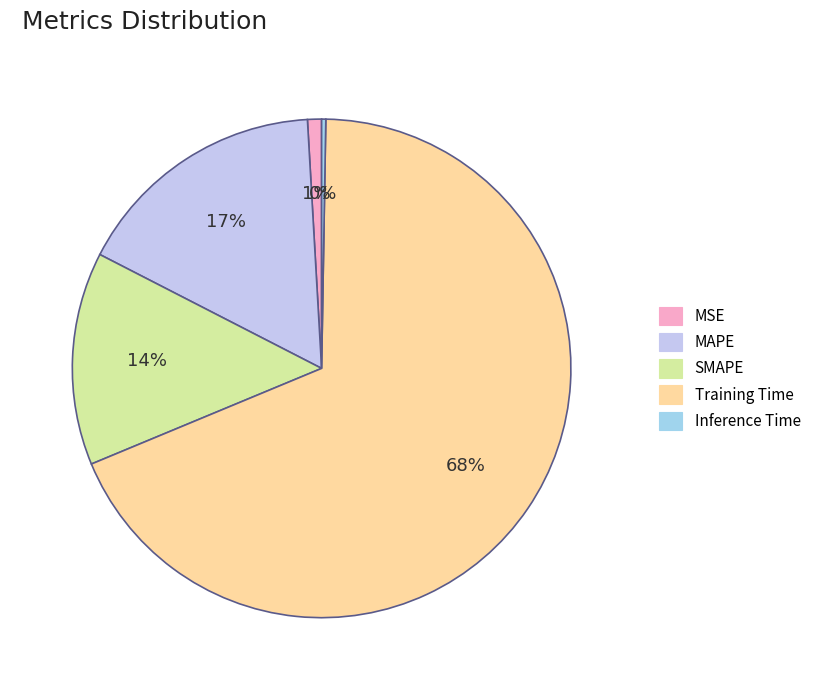

What is the change in value from MSE to SMAPE?

+0.3